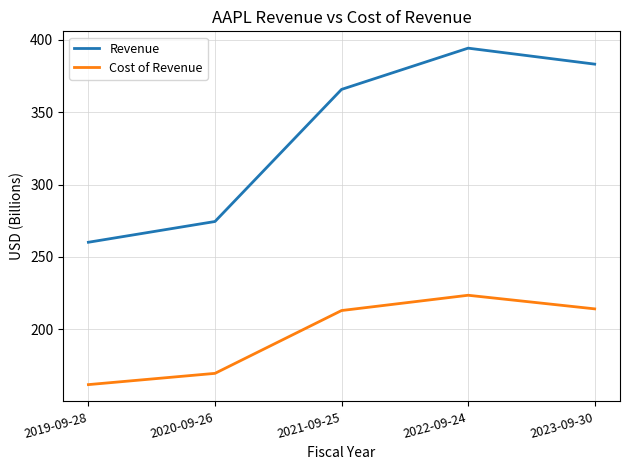

True or false: Revenue and Cost of Revenue cross at least once.

False